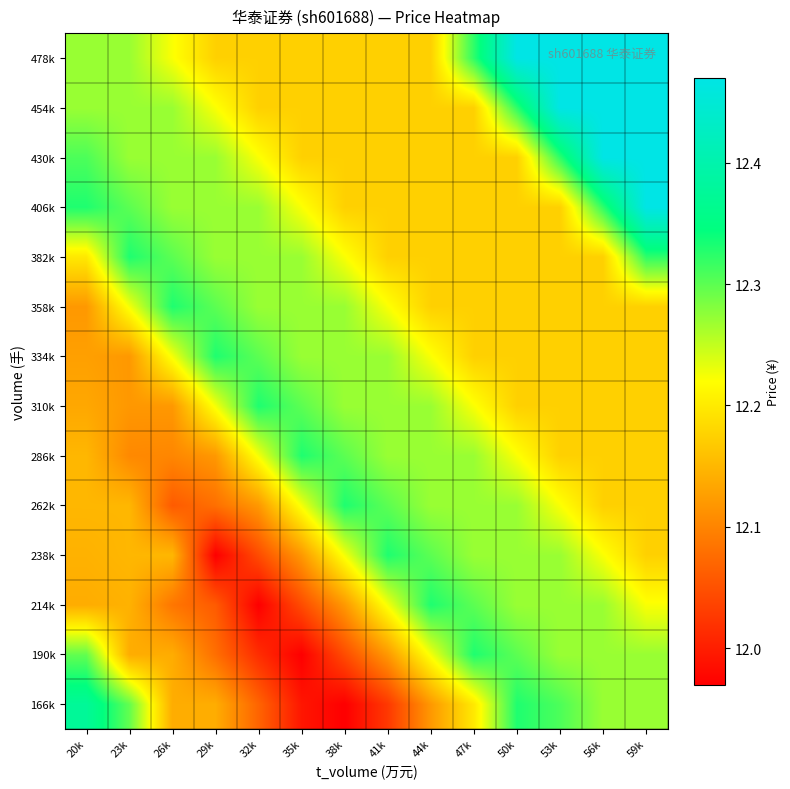

What is the total value across all series at 50k?

171.5